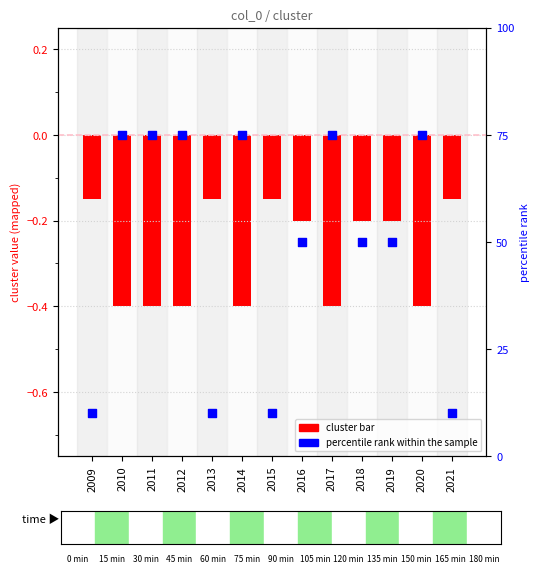

At how many categories does at least one series exceed 4?

13